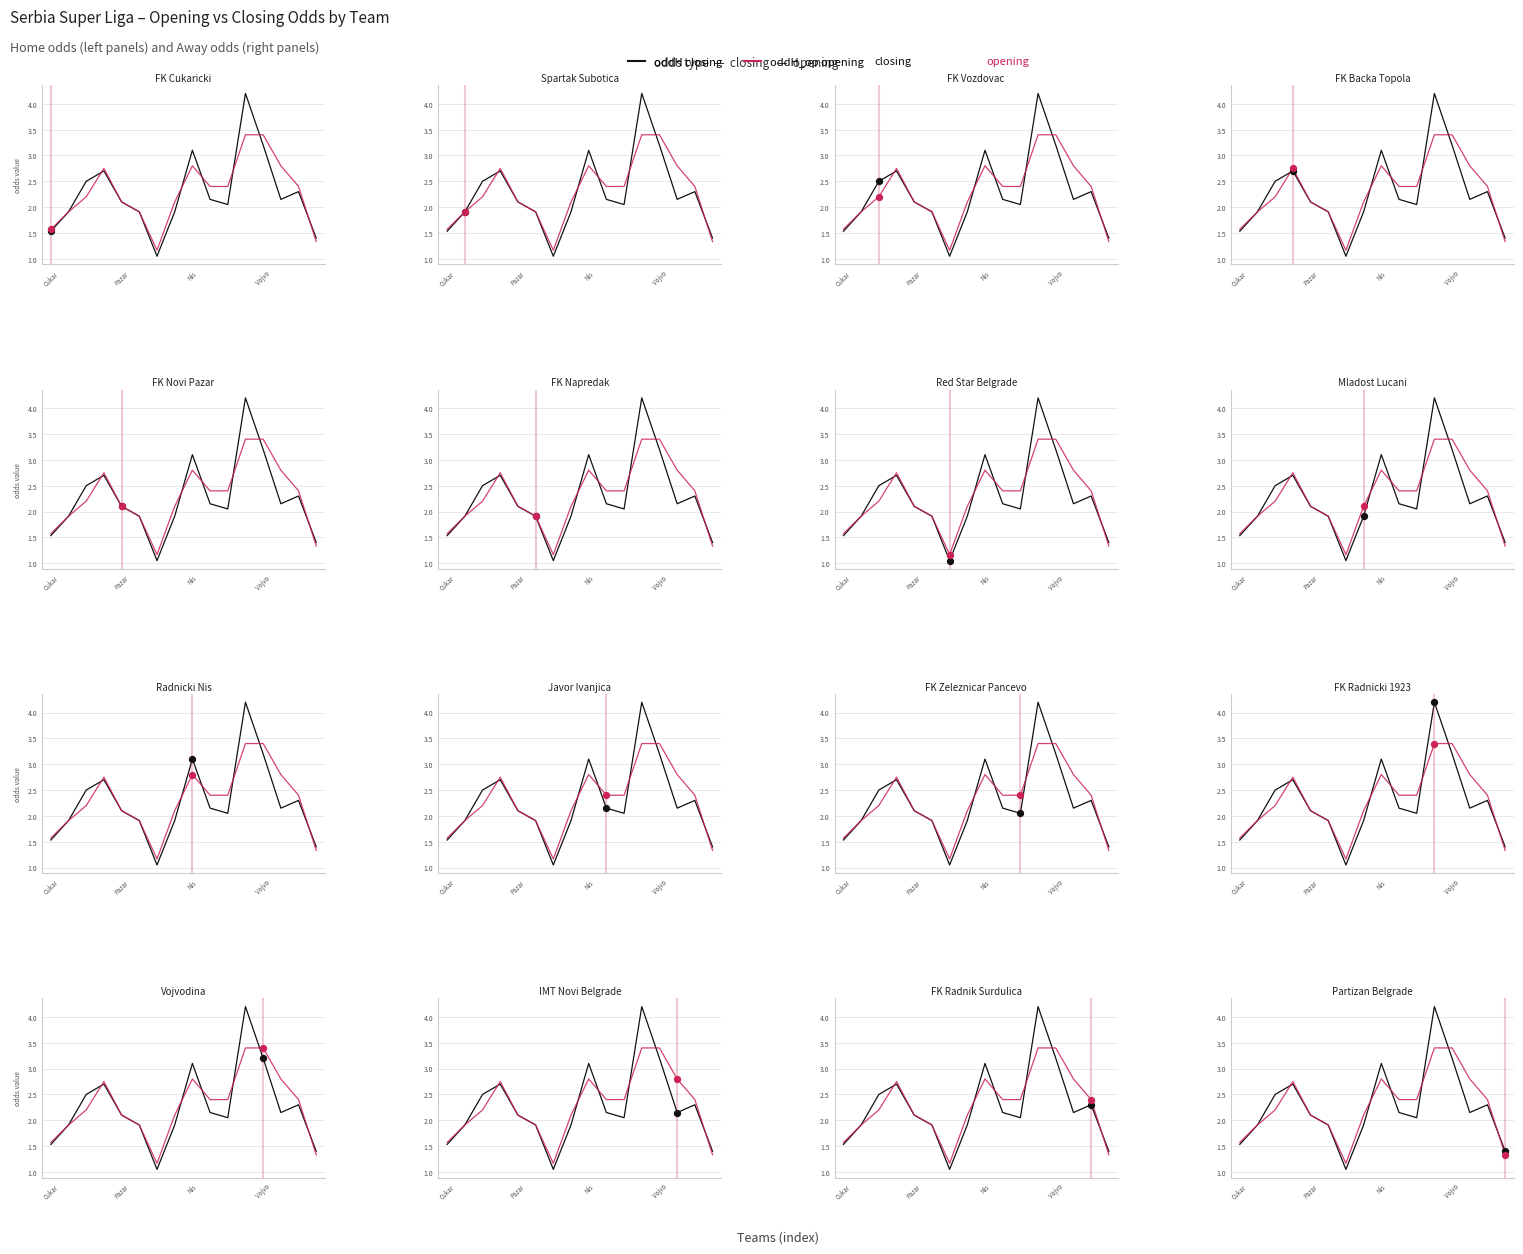

Which series has the largest Y range (max minus min)?

oddH (closing)